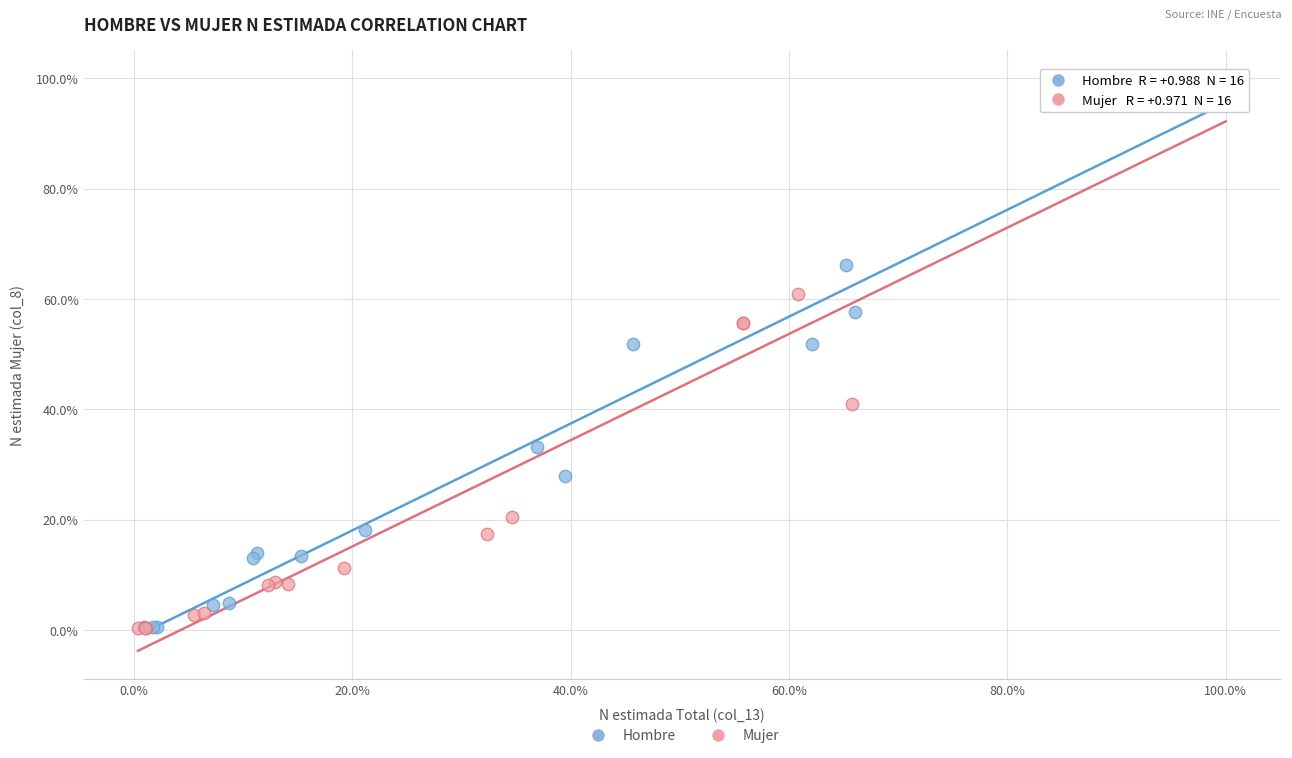

Which series has the widest spread of Y values?

Mujer